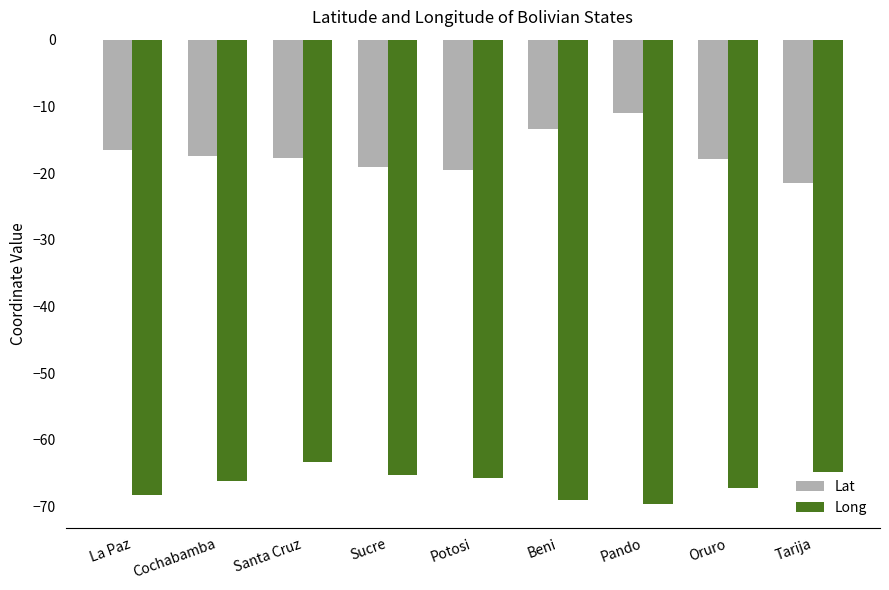

List the series in order of their overall mean, lowest first.

Long, Lat